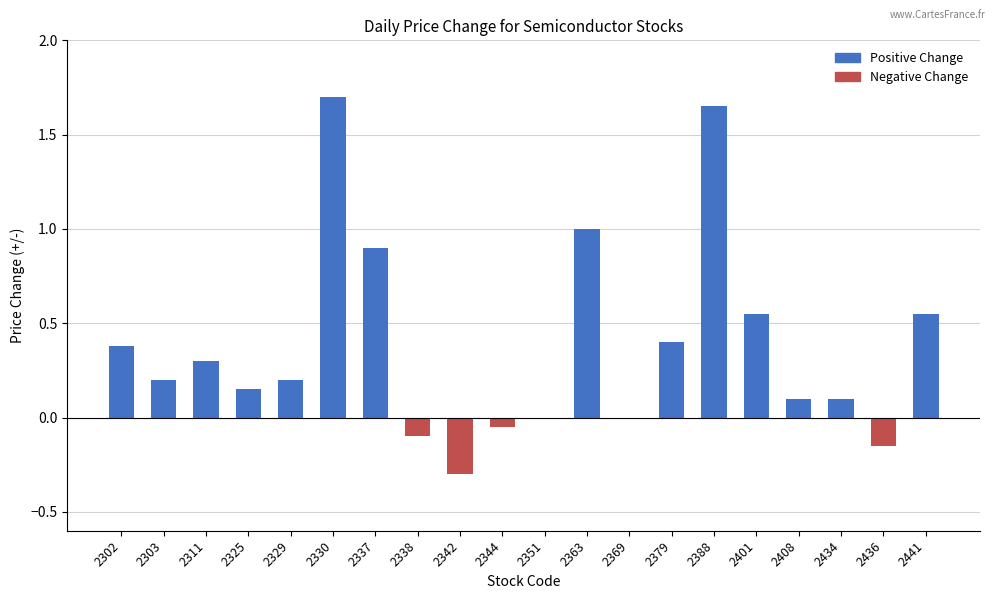

What is the greatest value displayed?

1.7